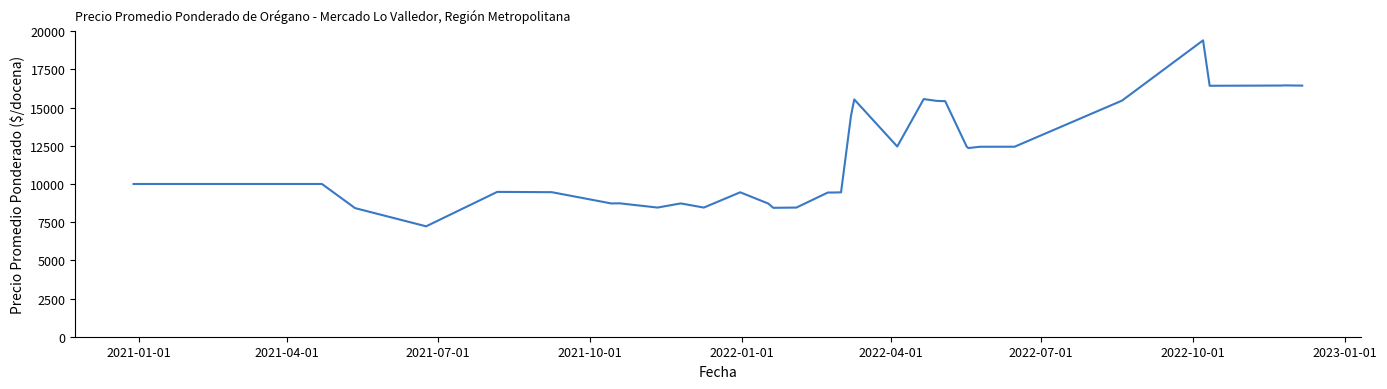

What is the difference between the maximum and minimum values?

12176